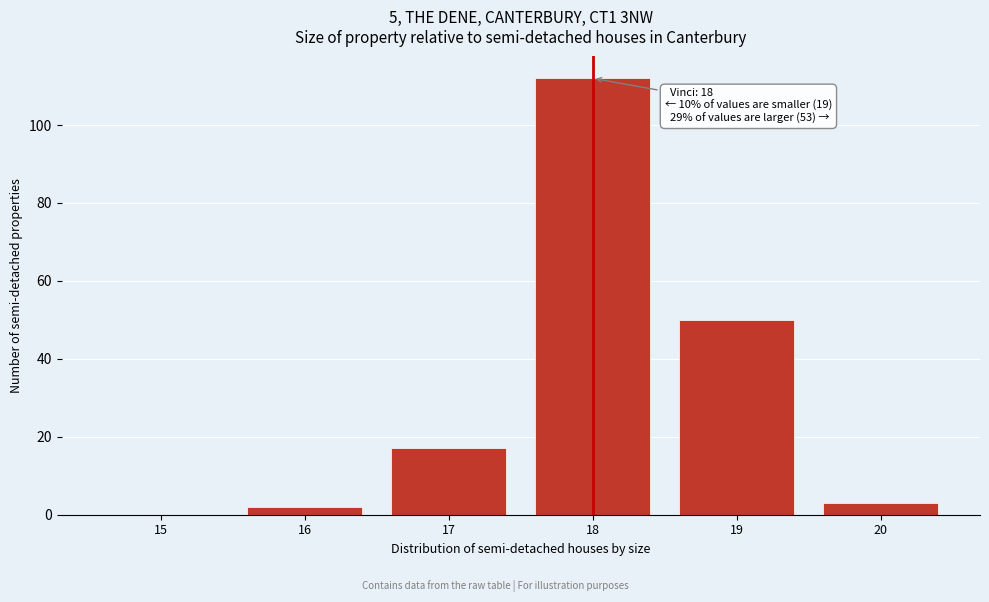

Reading left to right, extract all data points from this chart.

15=0	16=2	17=17	18=112	19=50	20=3